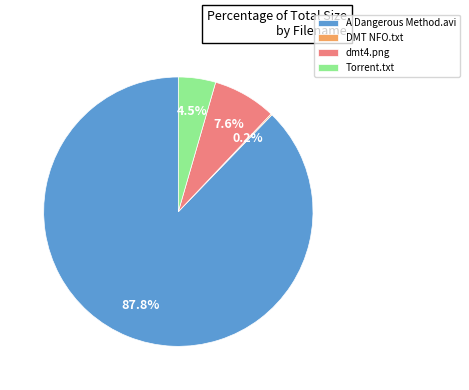

Does dmt4.png represent more than half of the total?

No